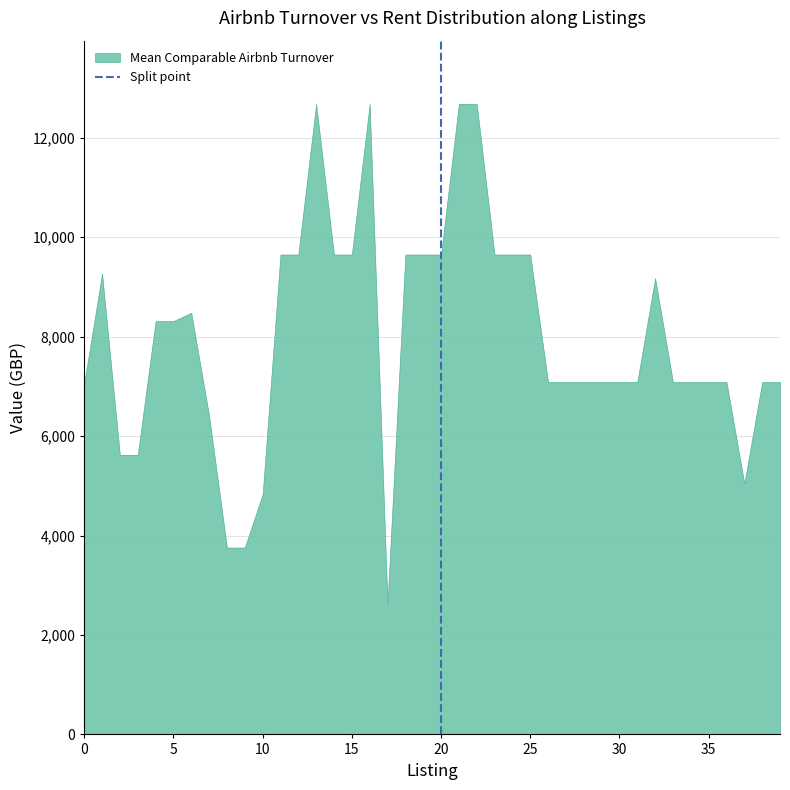

What is the difference between the maximum and minimum values?

10045.6